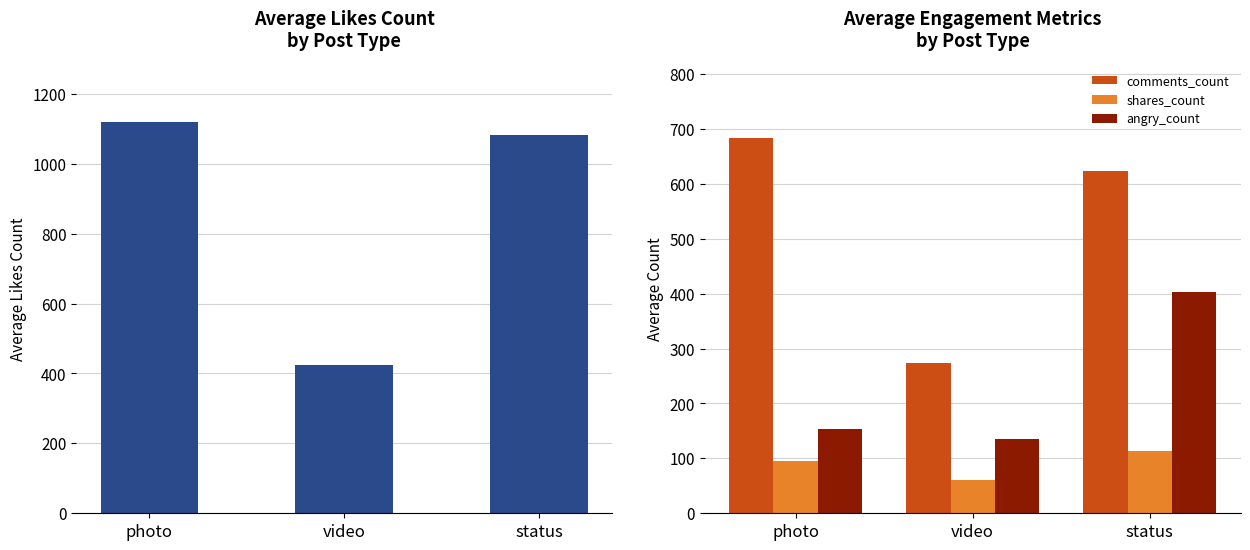

Between status and photo, which is larger?

photo